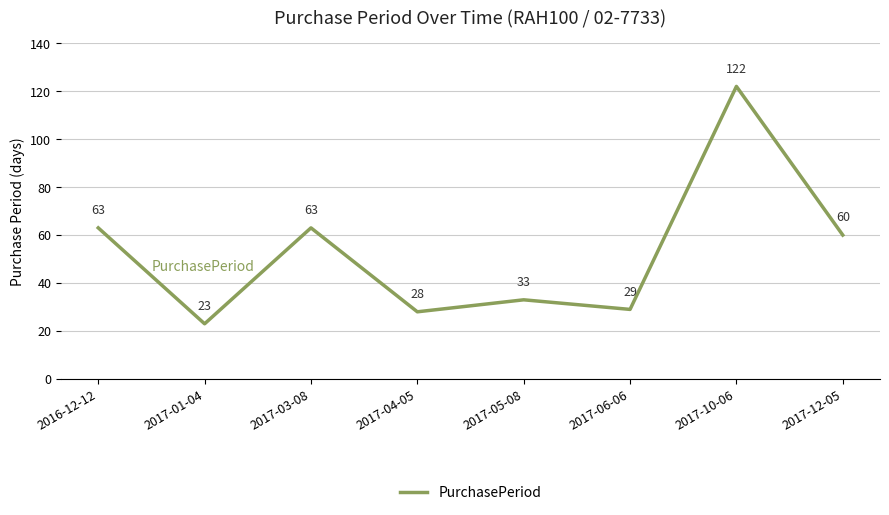

How many series are shown in this chart?

1